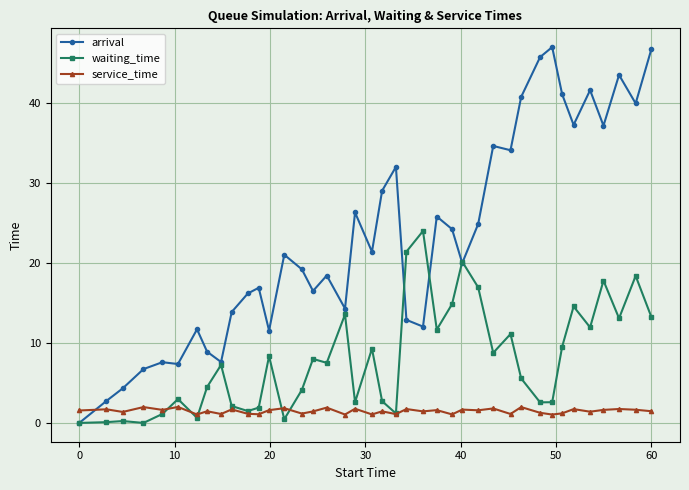

Which series has the largest range (max minus min)?

arrival